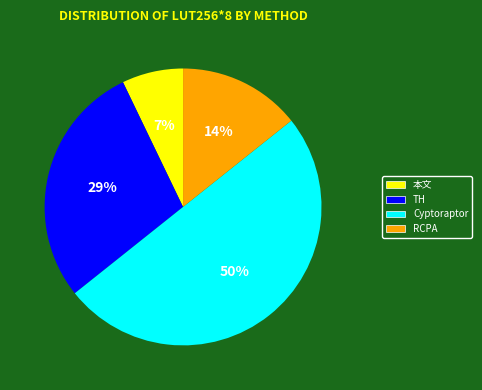

Is it true that Cyptoraptor is 39% of the pie?

False